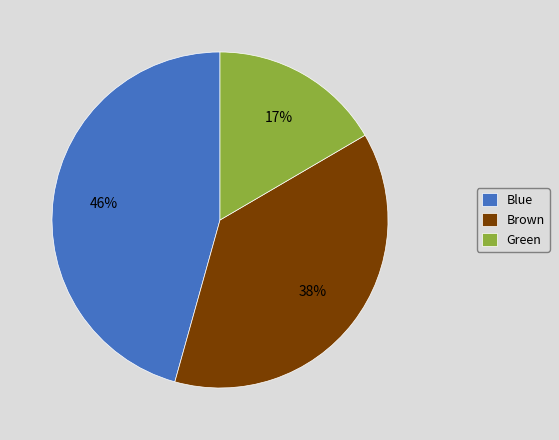

To the nearest percent, what percentage of the pie is Blue?

46%